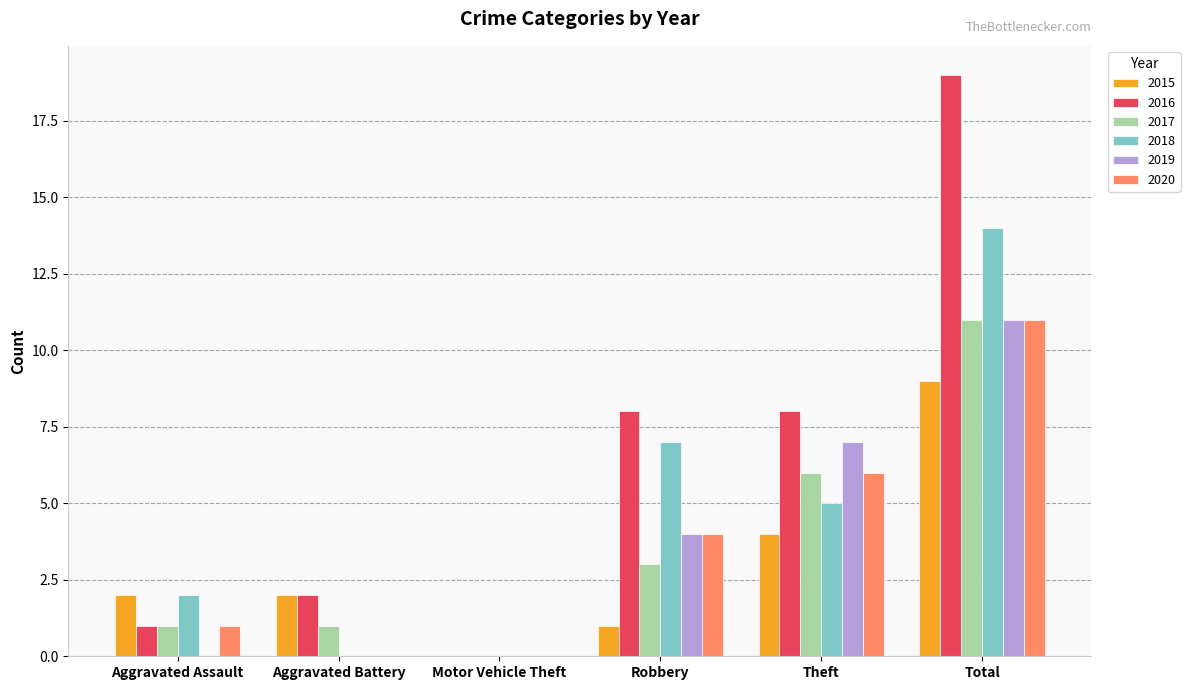

Is it true that 2019 equals 7 at Theft?

True